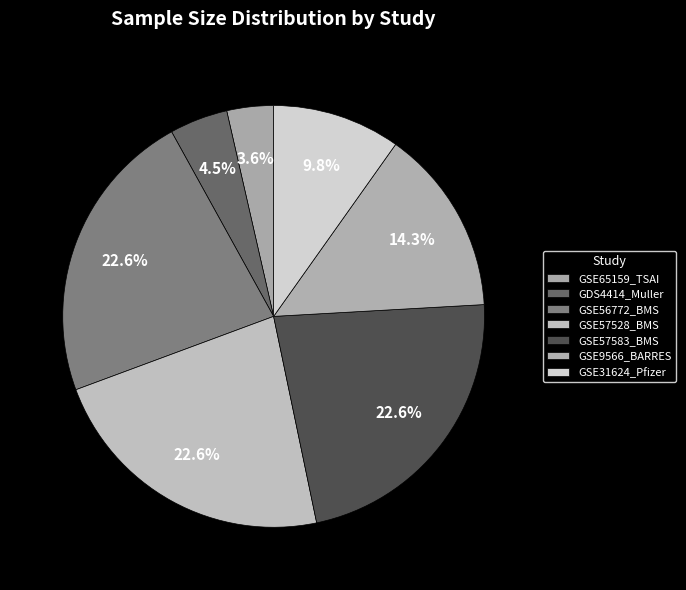

How many segments does this pie chart have?

7